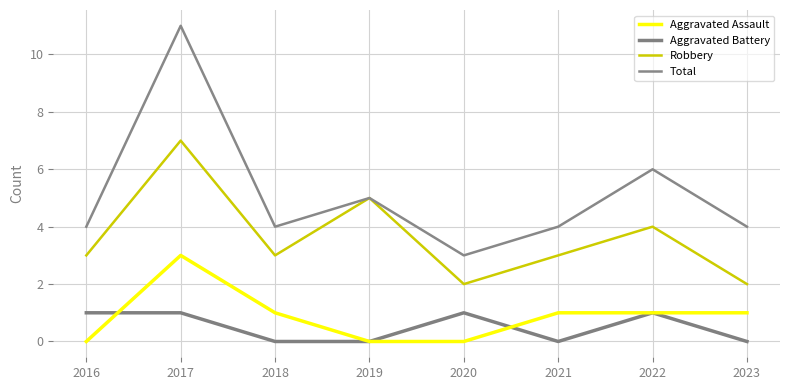

Is this an area chart (filled region under the line)?

No